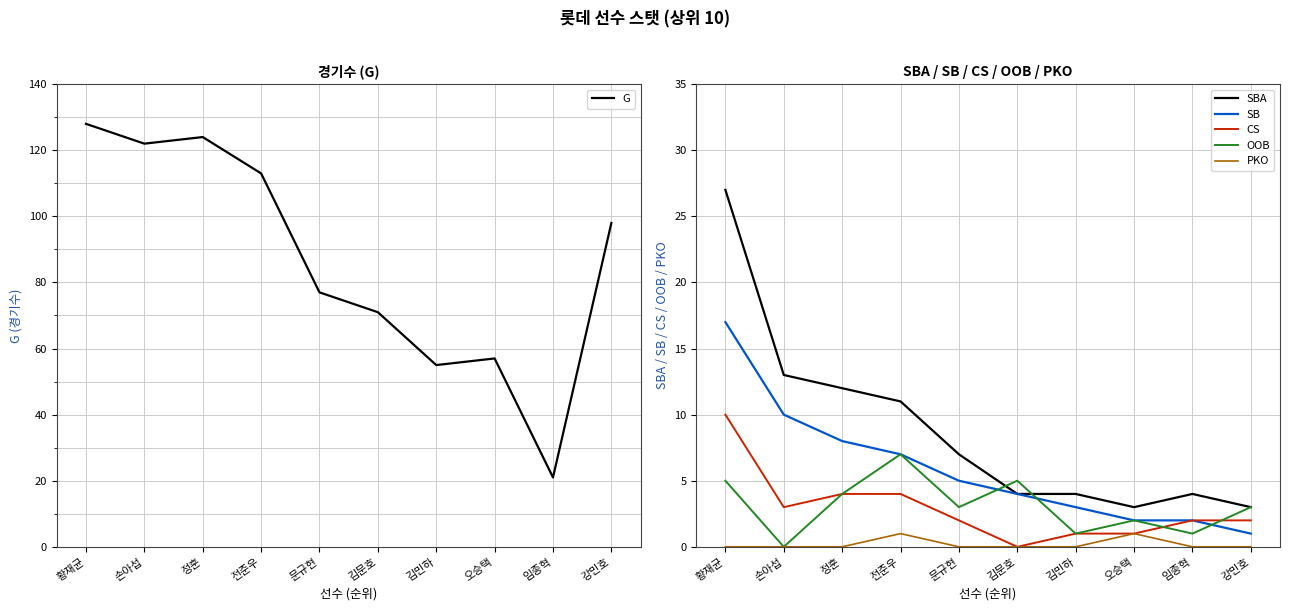

True or false: PKO has more than 0 points higher than both neighbors.

True